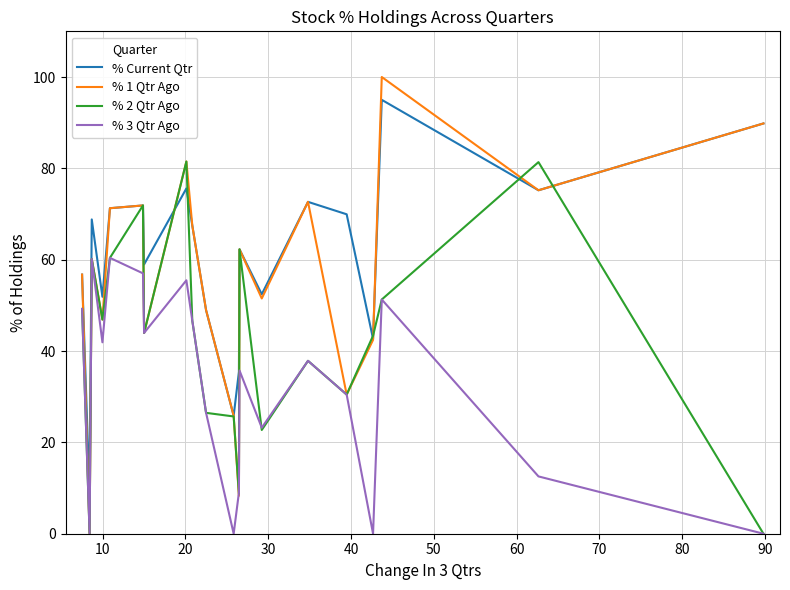

List the series in order of their peak value, lowest first.

% 3 Qtr Ago, % 2 Qtr Ago, % Current Qtr, % 1 Qtr Ago